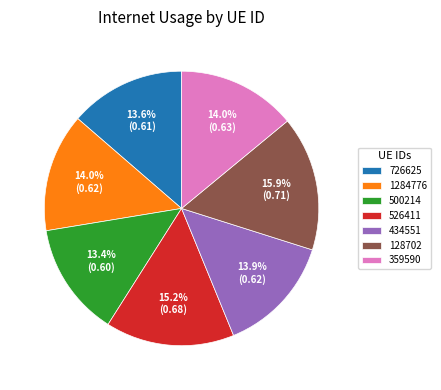

Is there any slice that represents more than half of the pie?

No